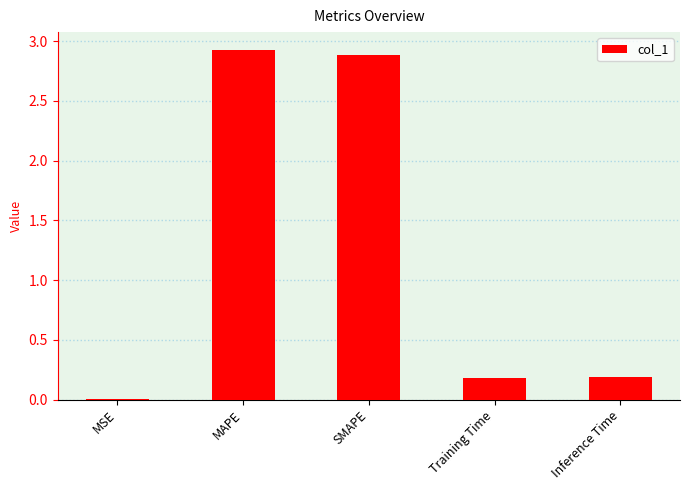

What is the sum of all values?

6.2